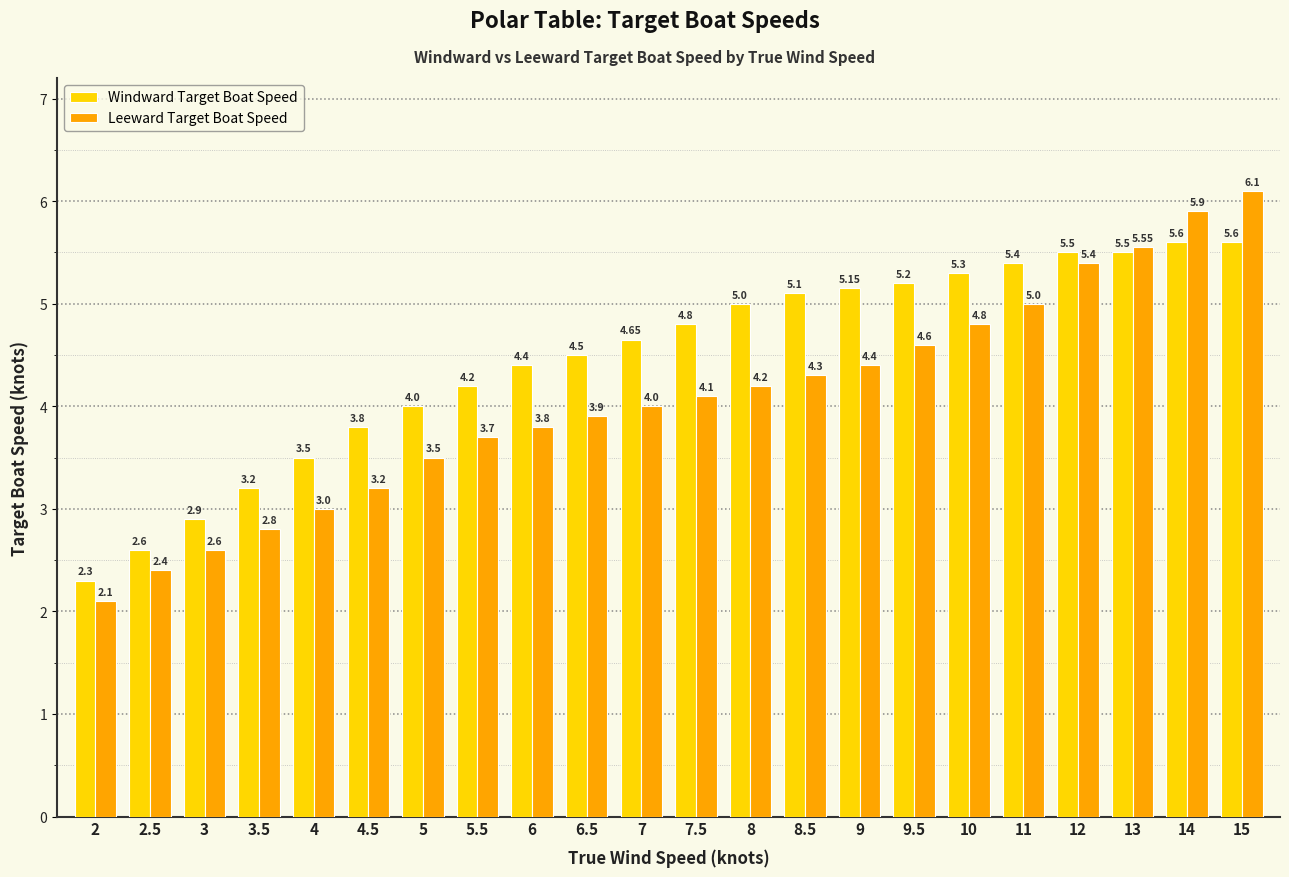

Between 4 and 9.5, which series saw the biggest shift?

Windward Target Boat Speed